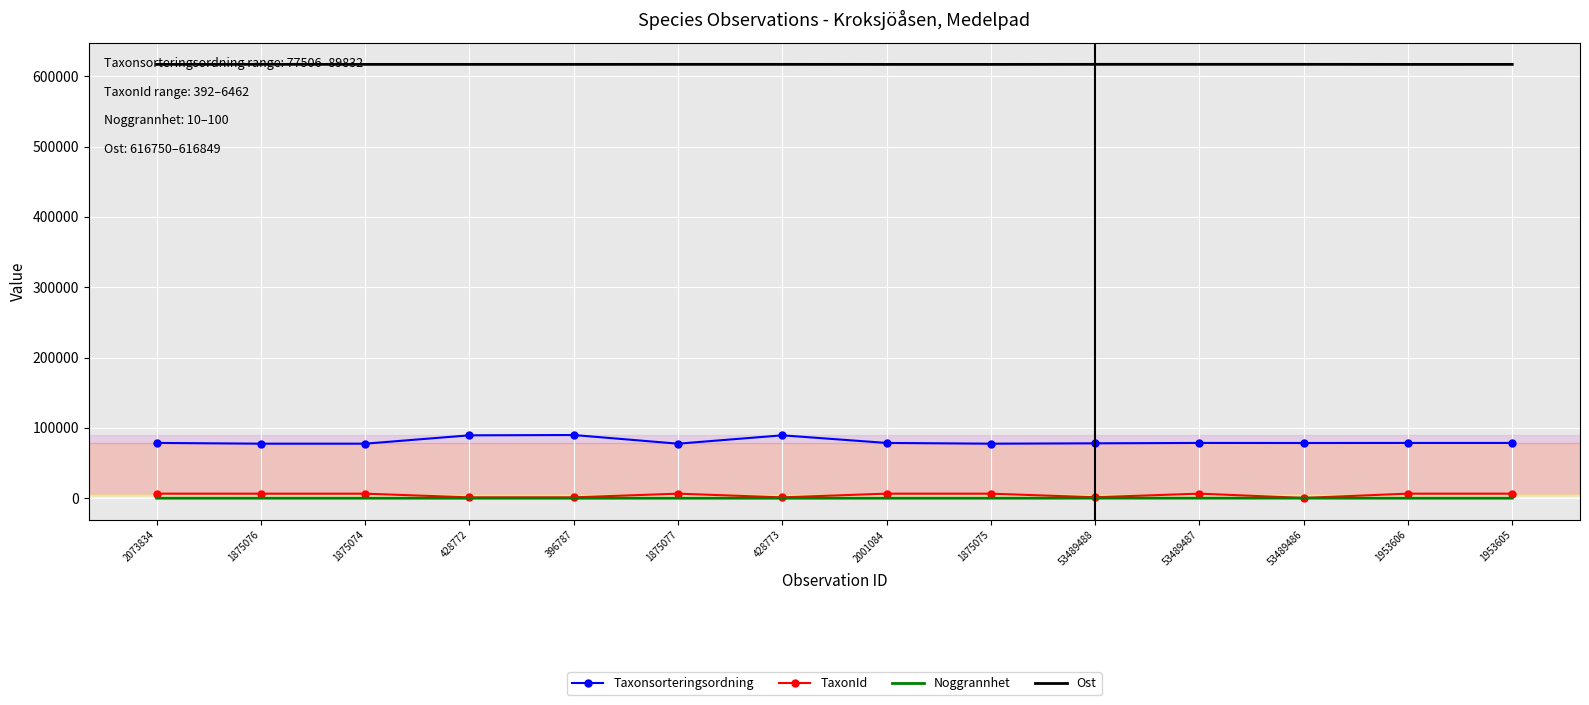

The TaxonId series shows 6458 at 53489487. True or false?

True